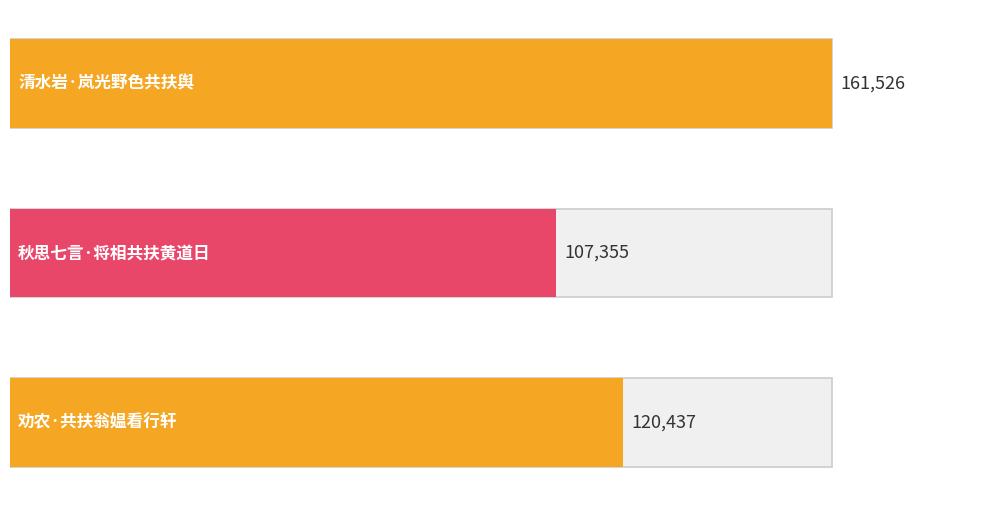

What is the label of the 1st bar from the left?

清水岩·岚光野色共扶舆